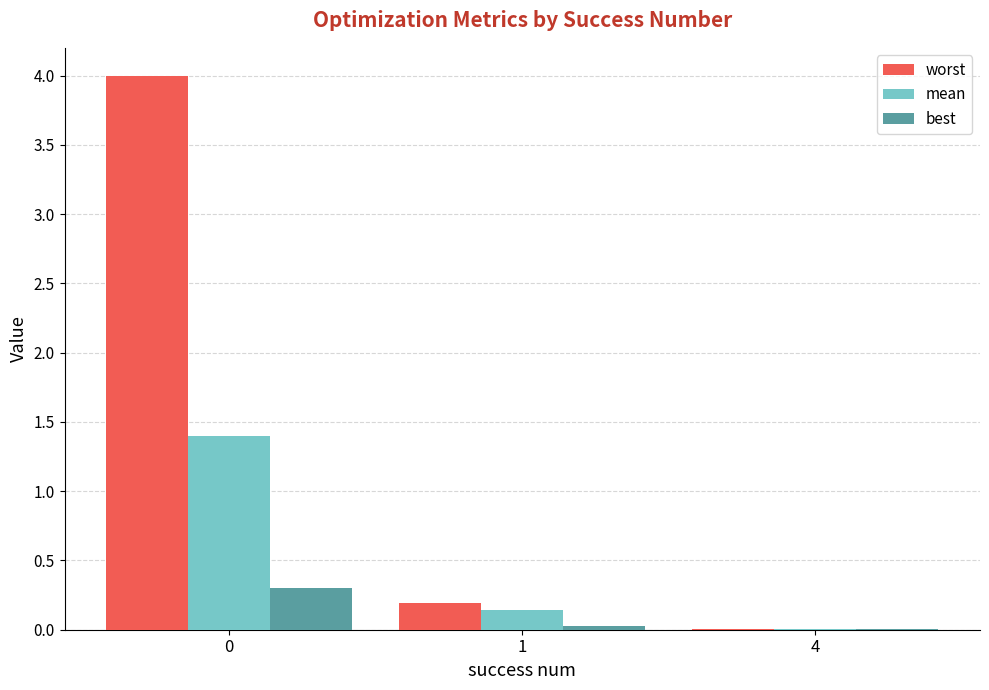

Is it true that worst equals 0.0 at 4?

True